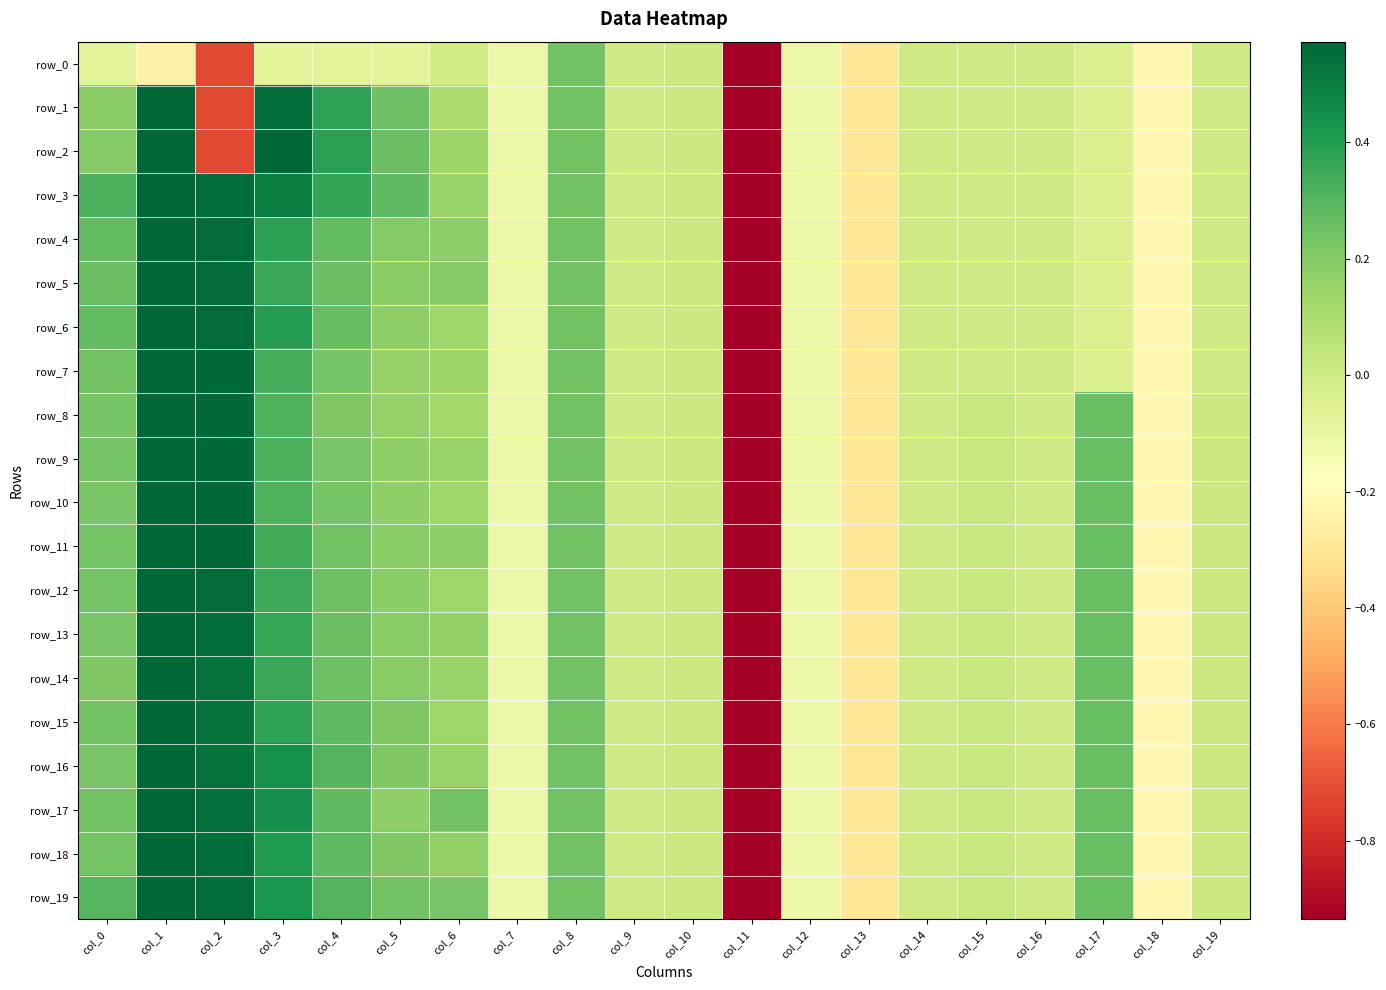

What is the difference between the maximum and minimum values in the row_17 series?

6.1